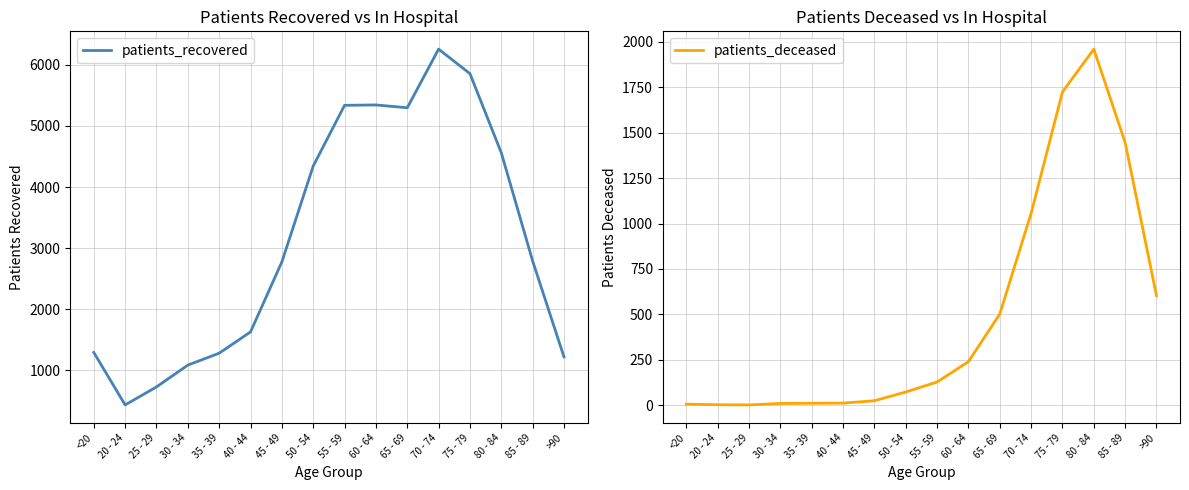

Between 55 - 59 and 75 - 79, which series saw the biggest shift?

patients_deceased